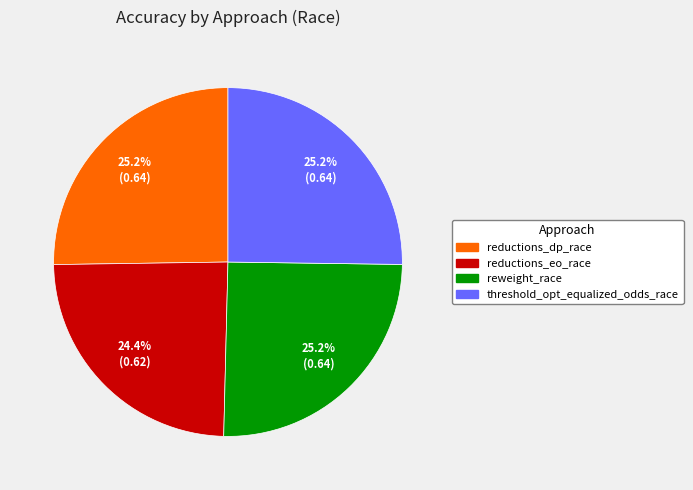

To the nearest percent, what portion does reductions_dp_race represent?

25%